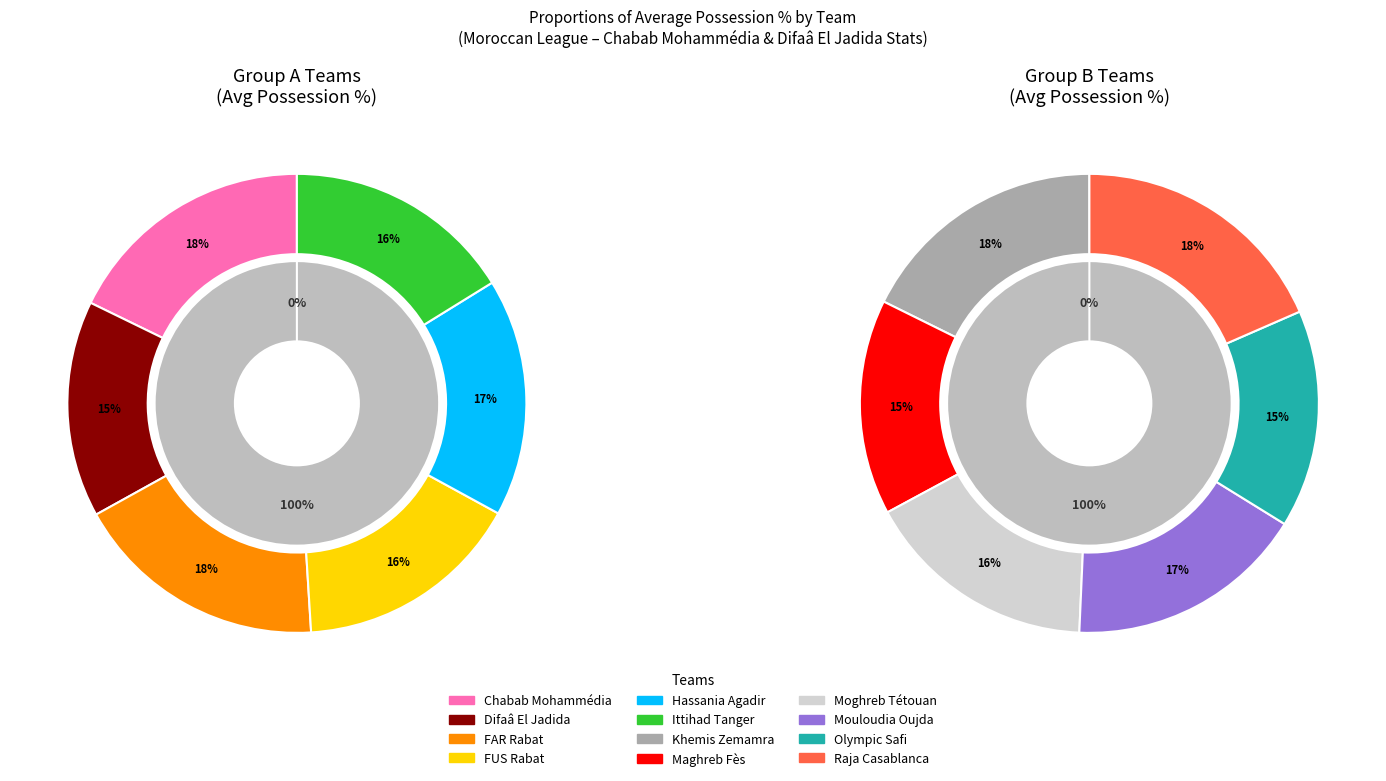

Does any single category account for the majority?

No